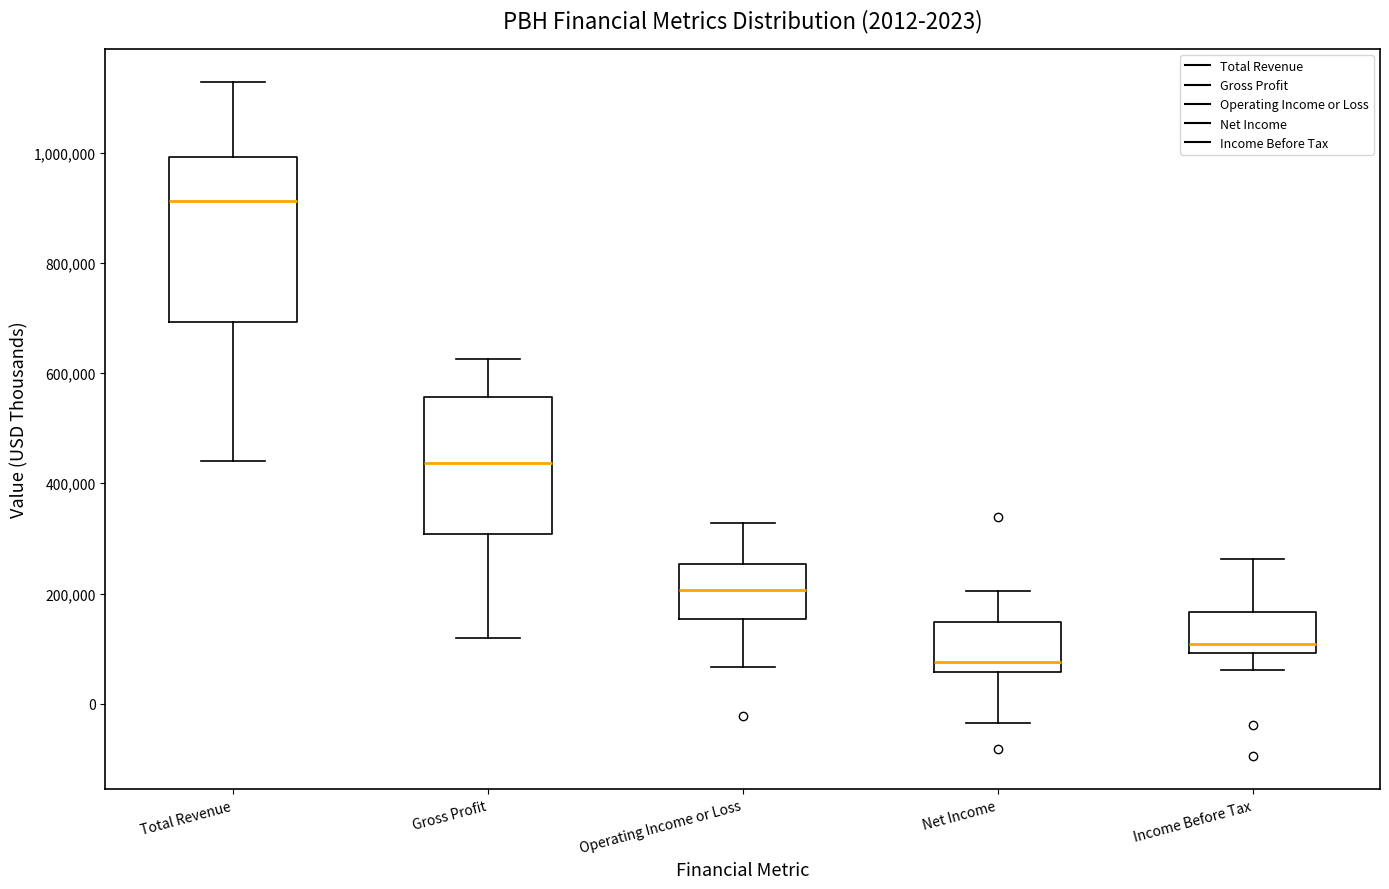

Which box's median line is the lowest?

Net Income